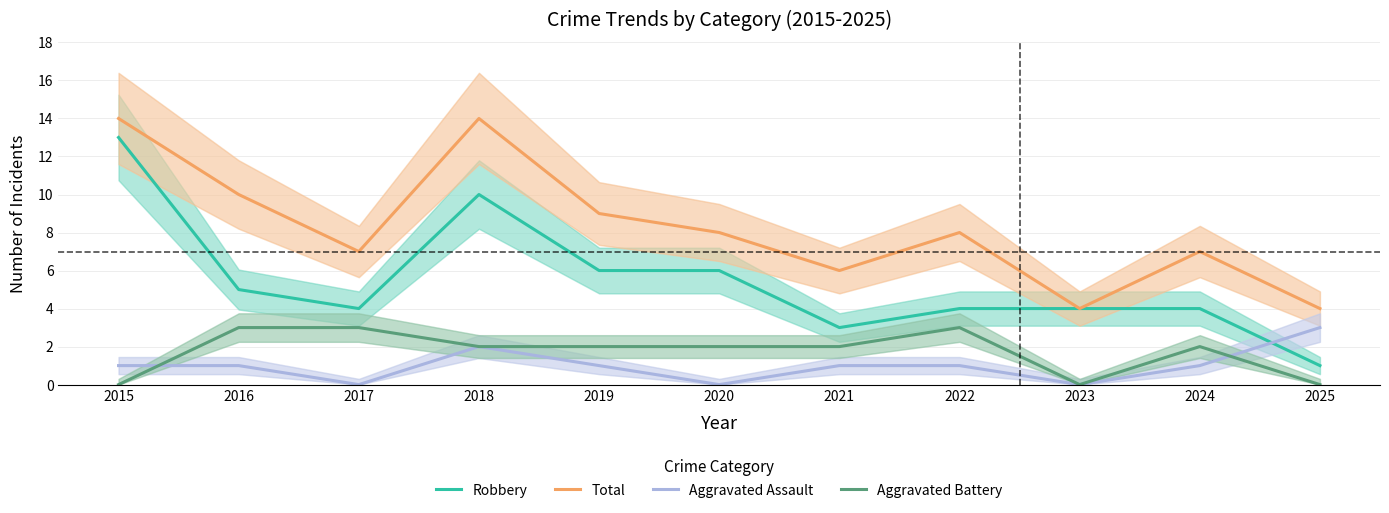

Which series ends up on top after the final intersection of Aggravated Assault and Aggravated Battery?

Aggravated Assault